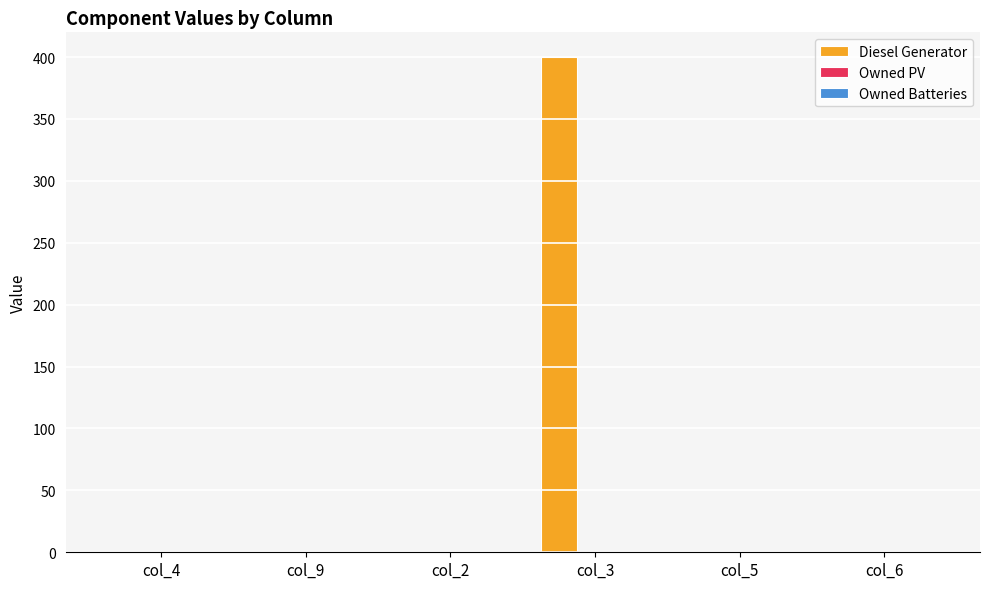

What is the maximum value shown in the chart?

400